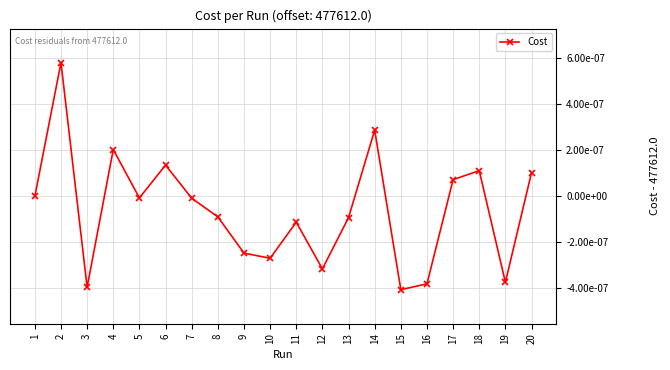

Does the chart have visible grid lines?

Yes